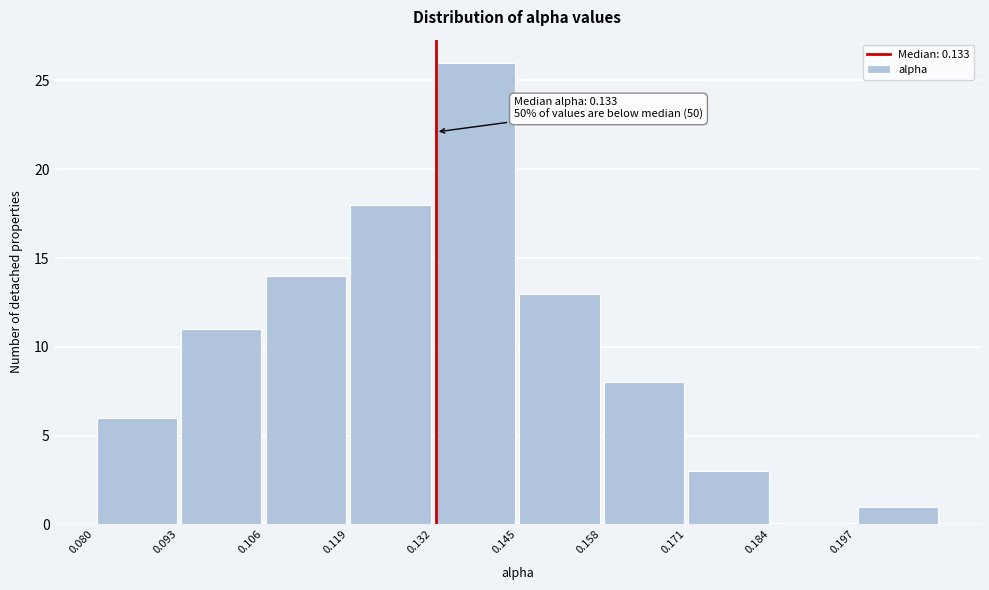

Over which range of the x-axis is the bar tallest?

0.132 to 0.145